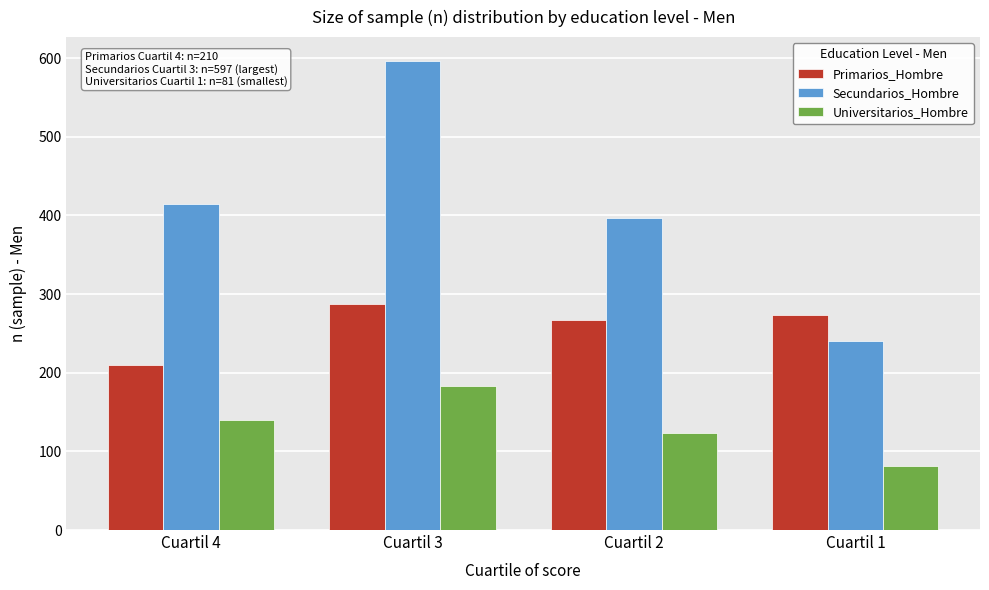

Reading left to right, transcribe all the data shown in this chart.

Primarios_Hombre: 210	287	267	274
Secundarios_Hombre: 415	597	397	240
Universitarios_Hombre: 140	183	123	81